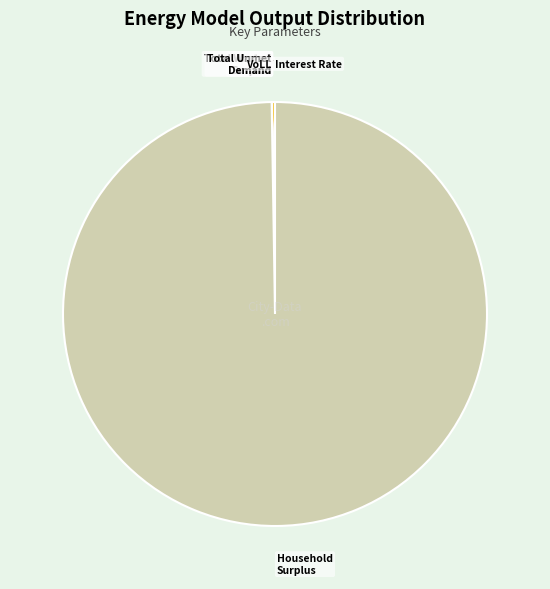

Is there any slice that represents more than half of the pie?

Yes